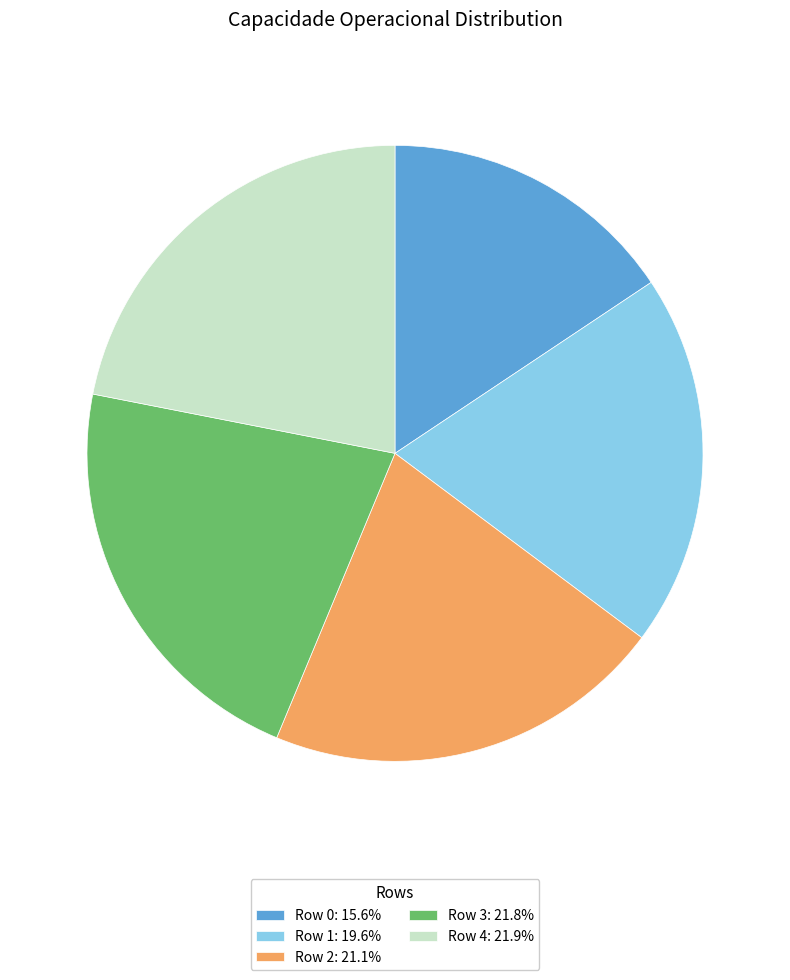

Does Row 2: 21.1% account for over 50% of the chart?

No